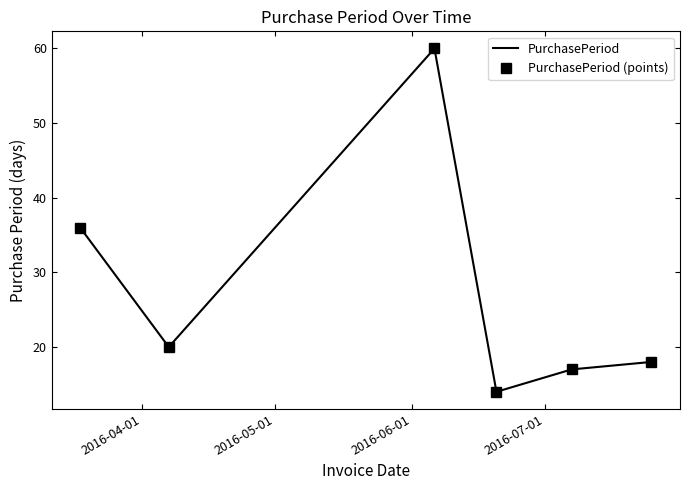

What is the minimum value shown in the chart?

14